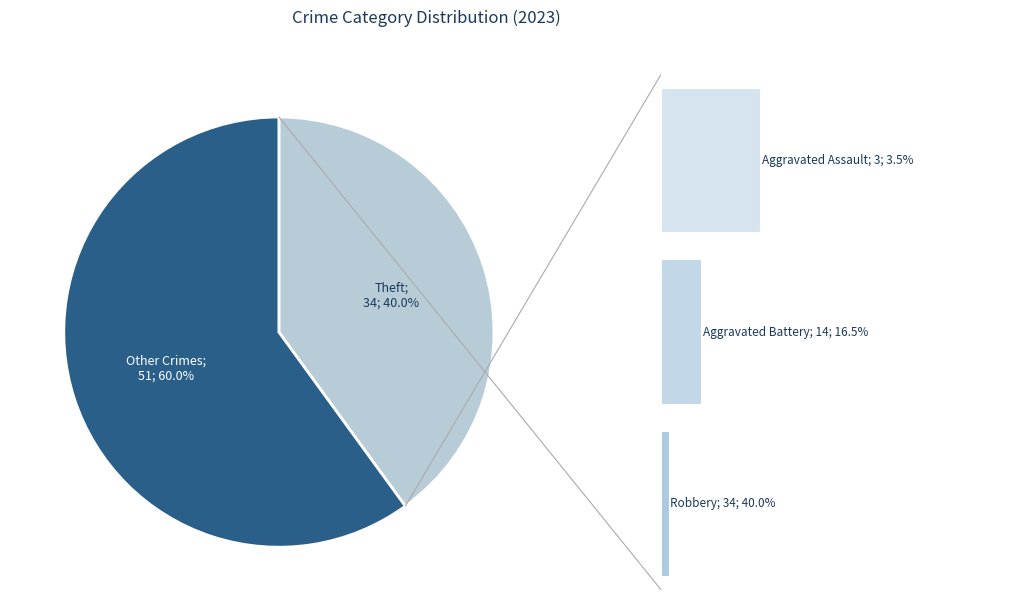

What is the total percentage of Homicide and Robbery?

40.0%